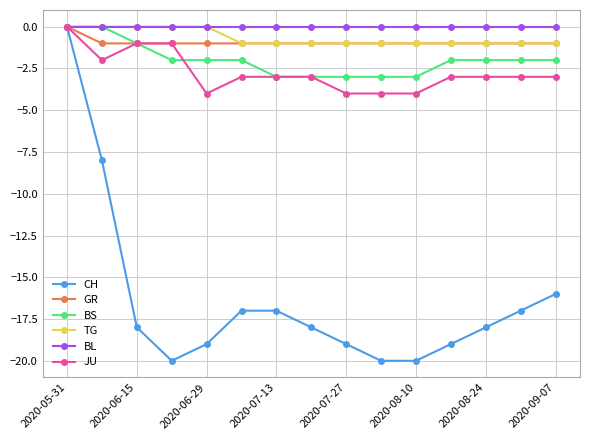

What is the value of the BS point at the 8th from the left?

-3